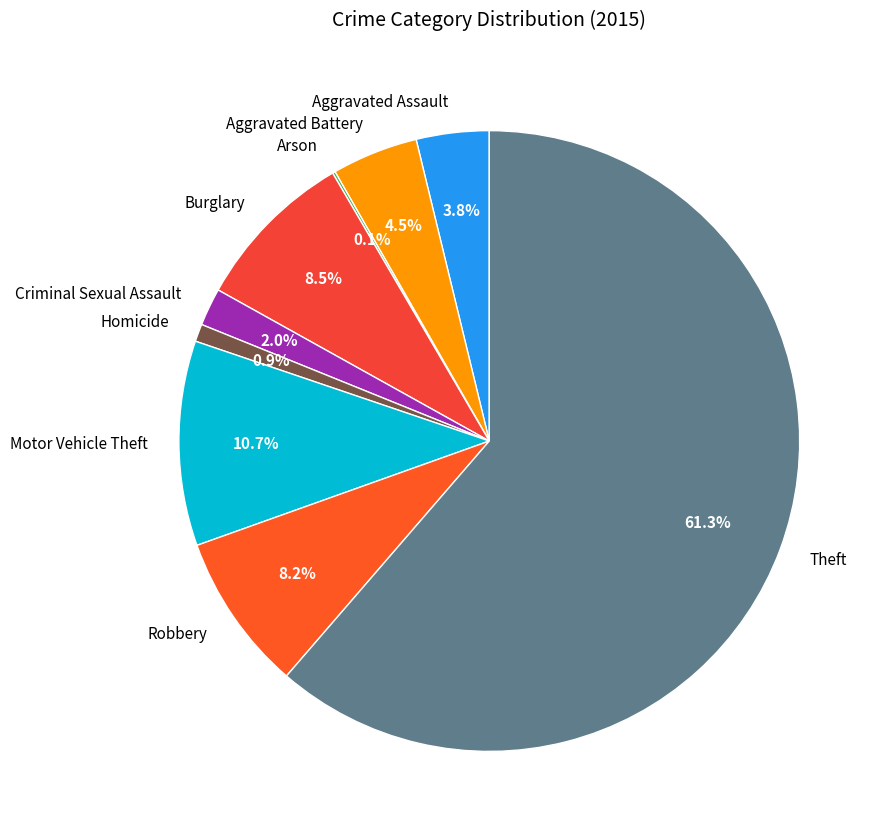

To the nearest percent, what percentage of the pie is Criminal Sexual Assault?

2%